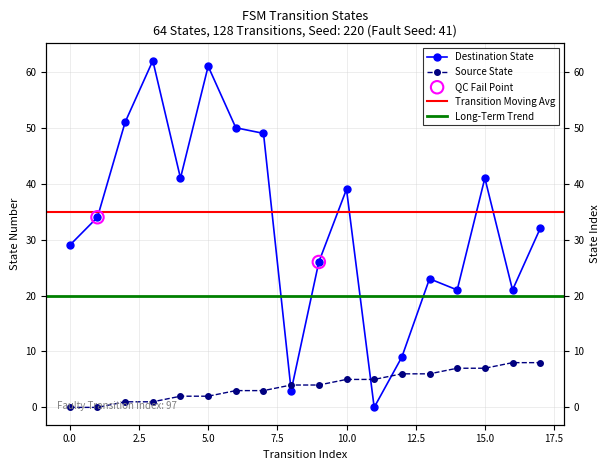

Which series has the largest Y range (max minus min)?

destination_state